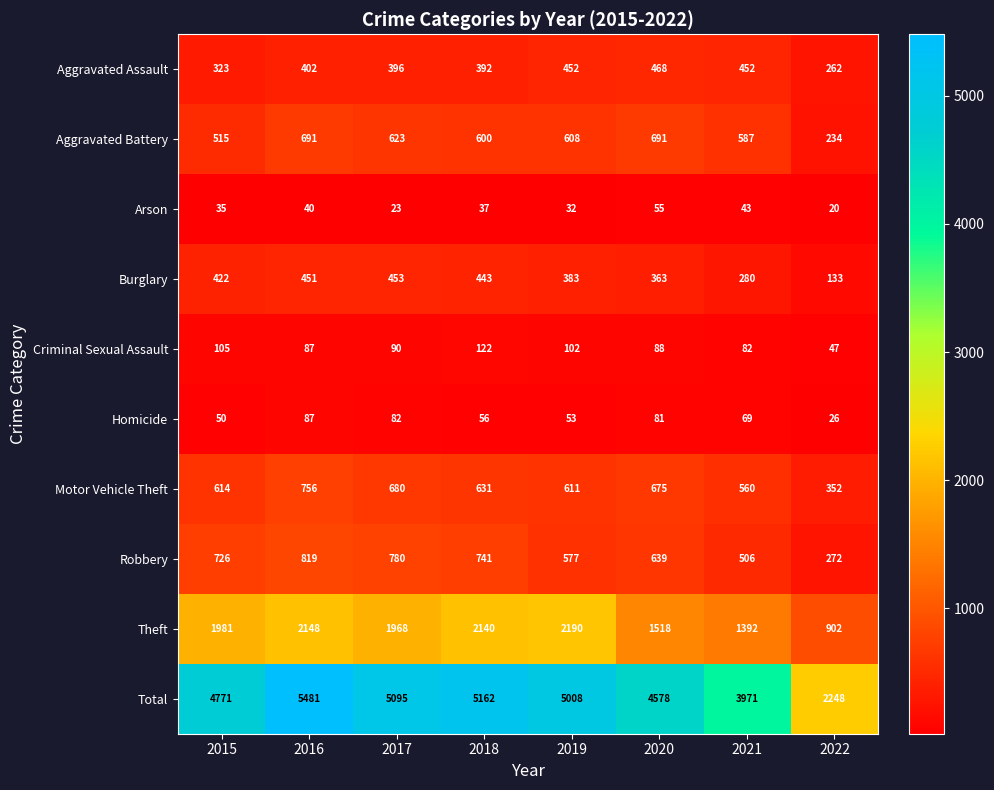

What is the smallest value displayed?

20